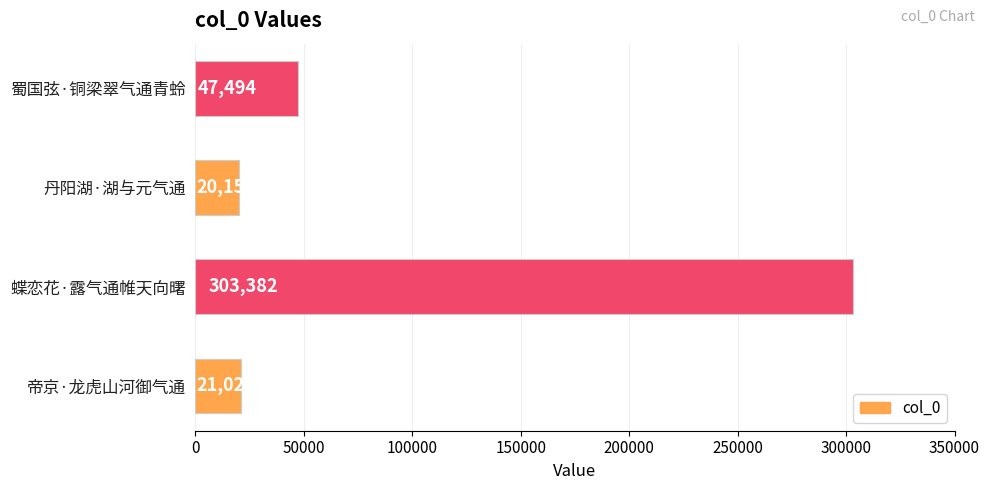

What is the minimum value shown in the chart?

20155